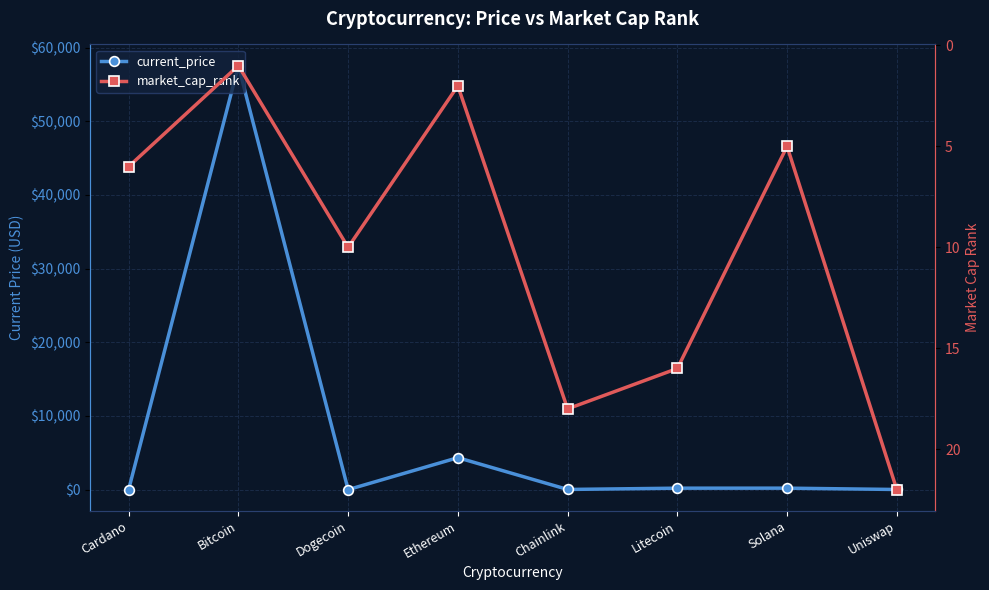

Is it true that market_cap_rank equals 16.0 at Litecoin?

True